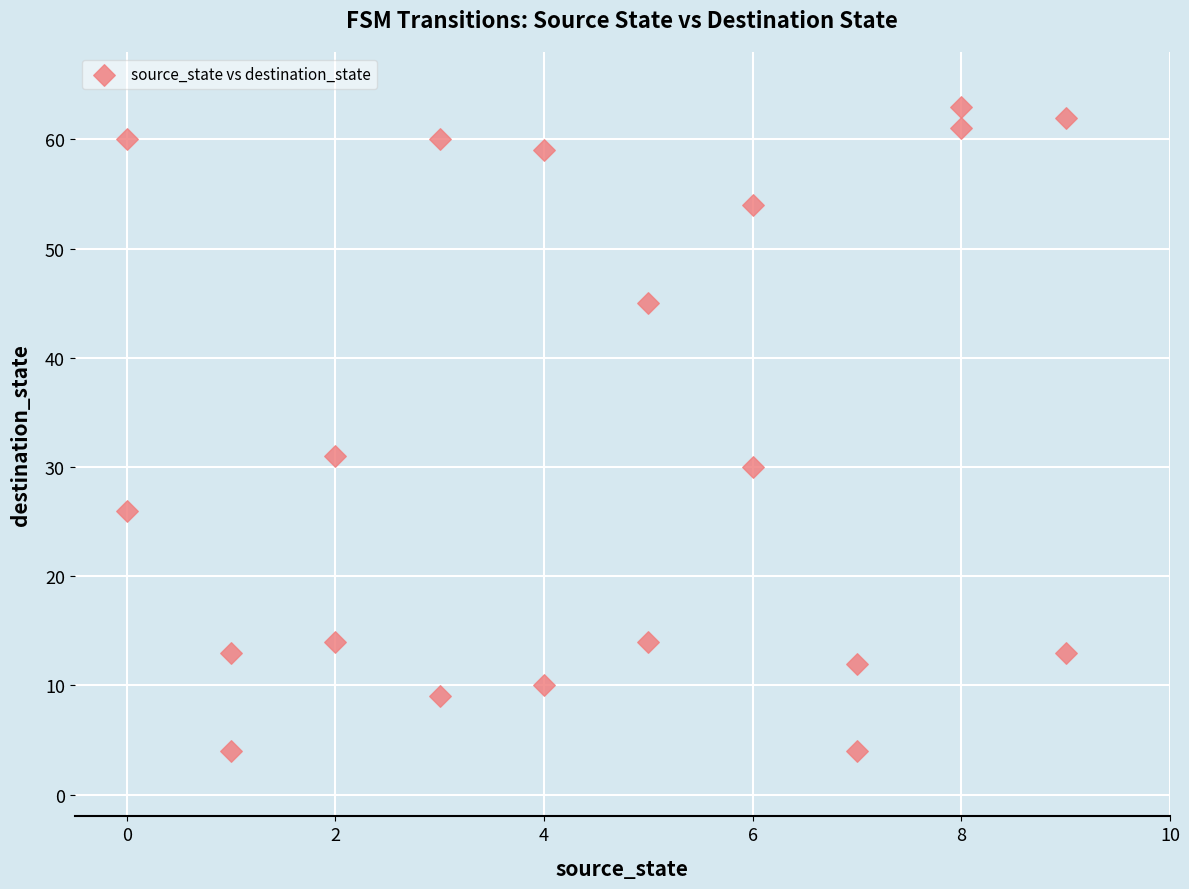

What is the range of X values (max minus min)?

9